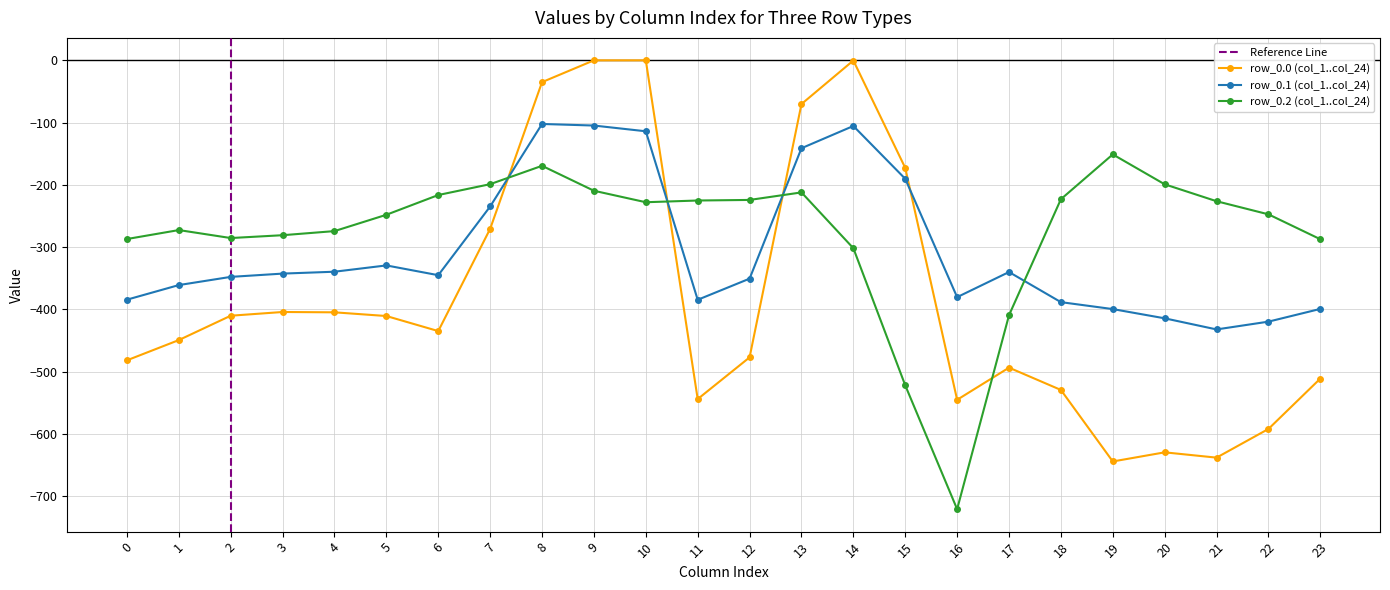

How many distinct data groups are displayed?

4